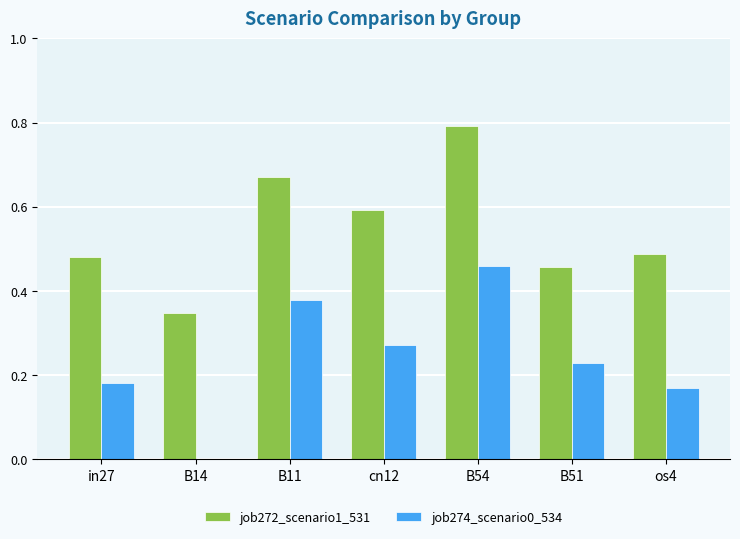

What are all the series names shown in the legend?

job272_scenario1_531, job274_scenario0_534